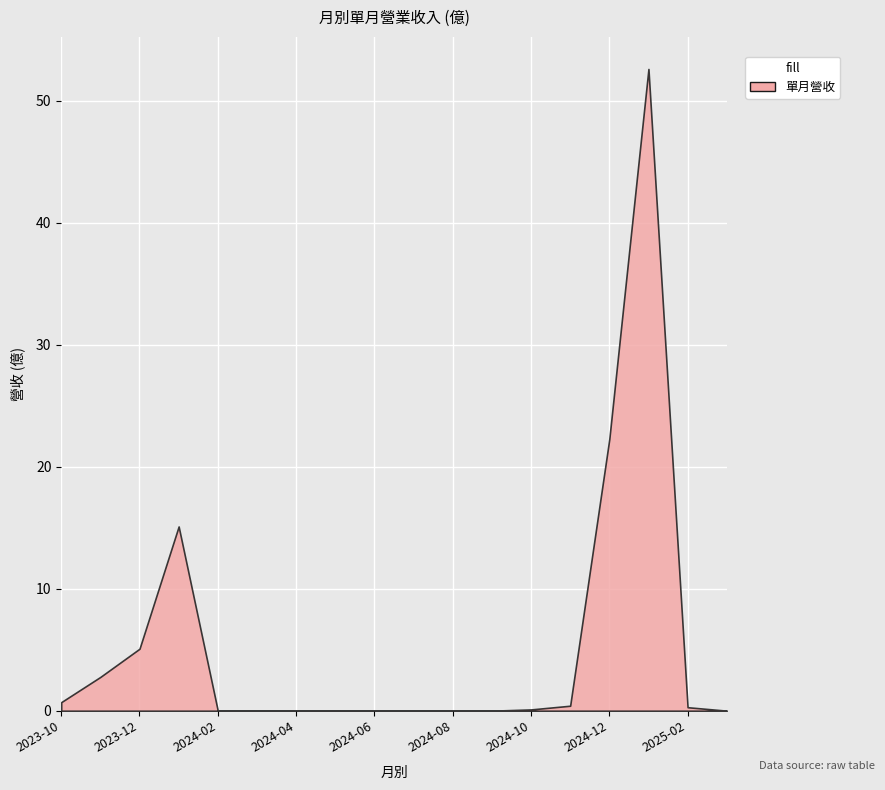

Reading left to right, what are all the values shown in this chart?

0.7	2.8	5.1	15.1	0.0	0.0	0.0	0.0	0.0	0.0	0.0	0.0	0.1	0.4	22.3	52.6	0.3	0.0